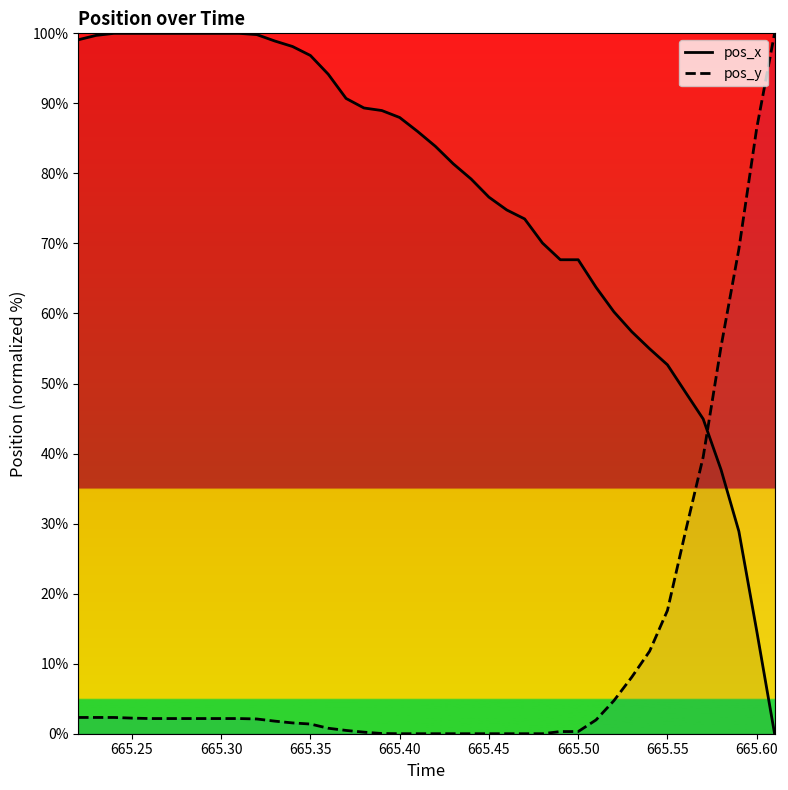

At 665.50, list the series in order from smallest to largest.

pos_y, pos_x